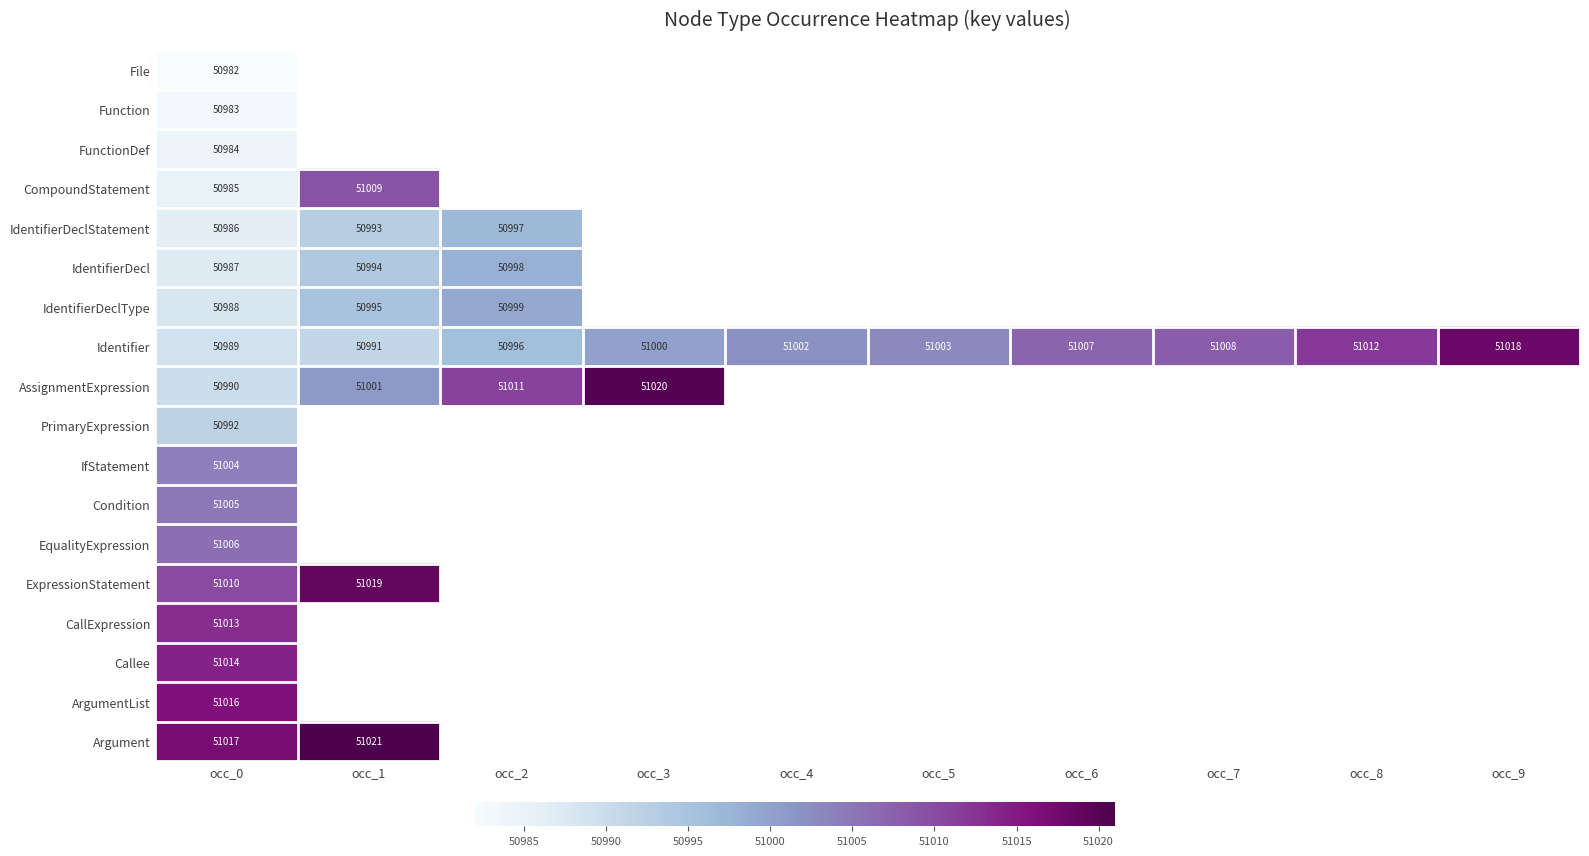

The Identifier series shows 20246 at occ_0. True or false?

False